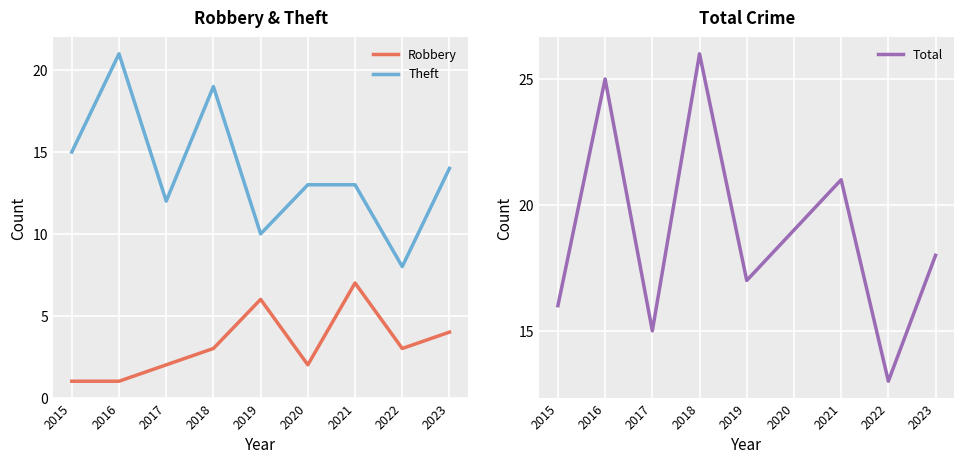

True or false: Total and Theft intersect in this chart.

False